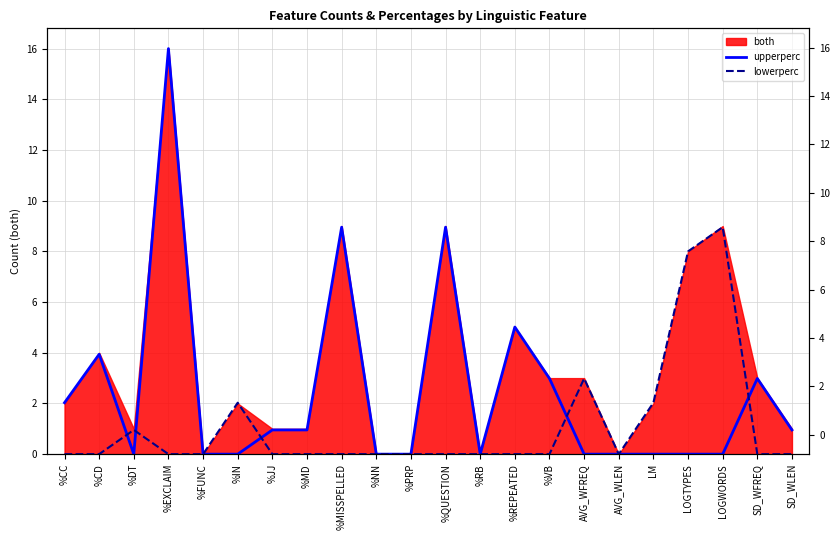

How many interior local peaks does the lowerperc series have?

4